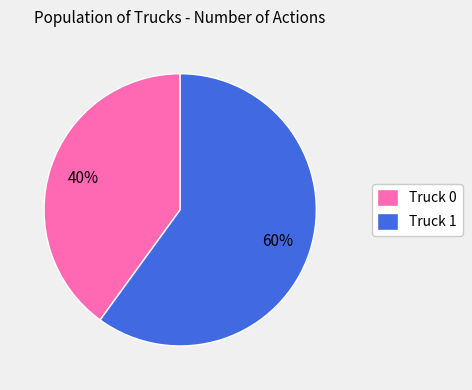

Approximately how many times larger is the value at Truck 1 compared to Truck 0?

1.5